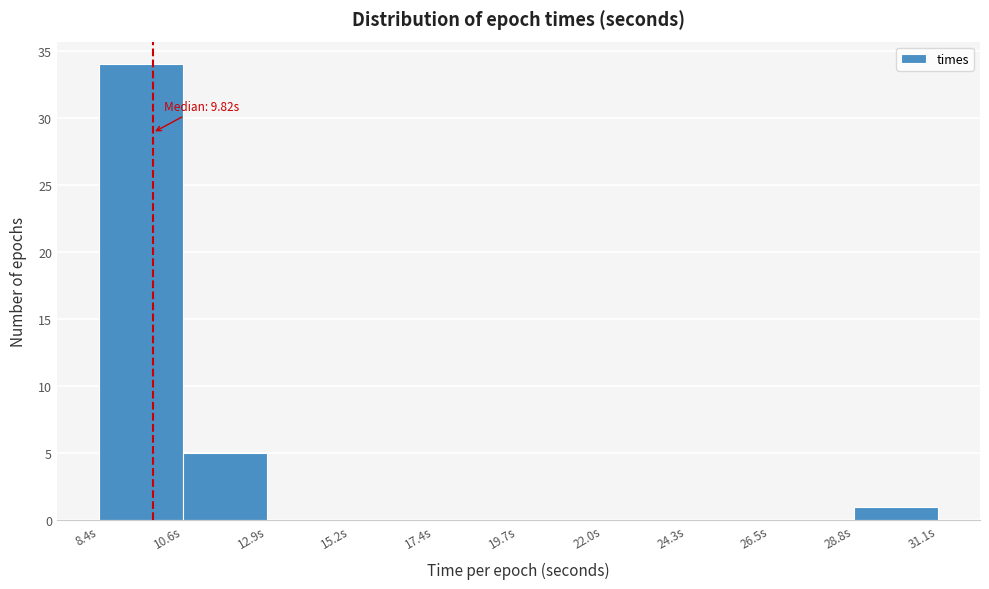

Over which range of the x-axis is the bar tallest?

8.5 to 10.5